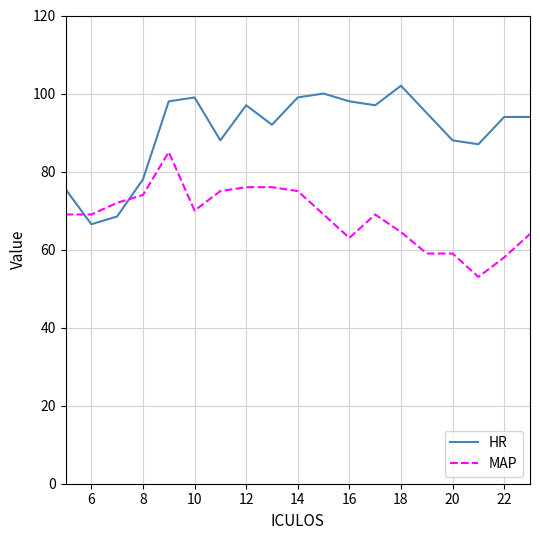

What is the highest value of the MAP series?

85.0